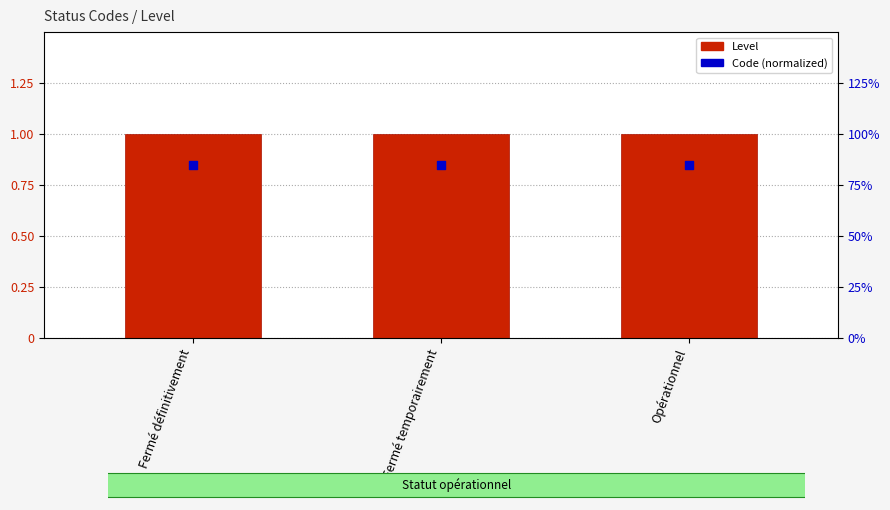

Which series reaches the maximum Y coordinate?

Level